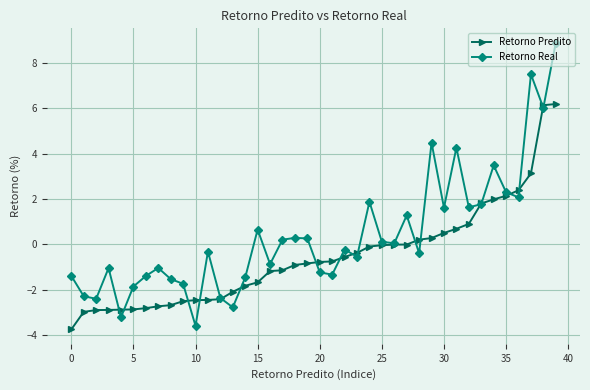

What is the value of the Retorno Predito point at the 8th from the left?

-2.7